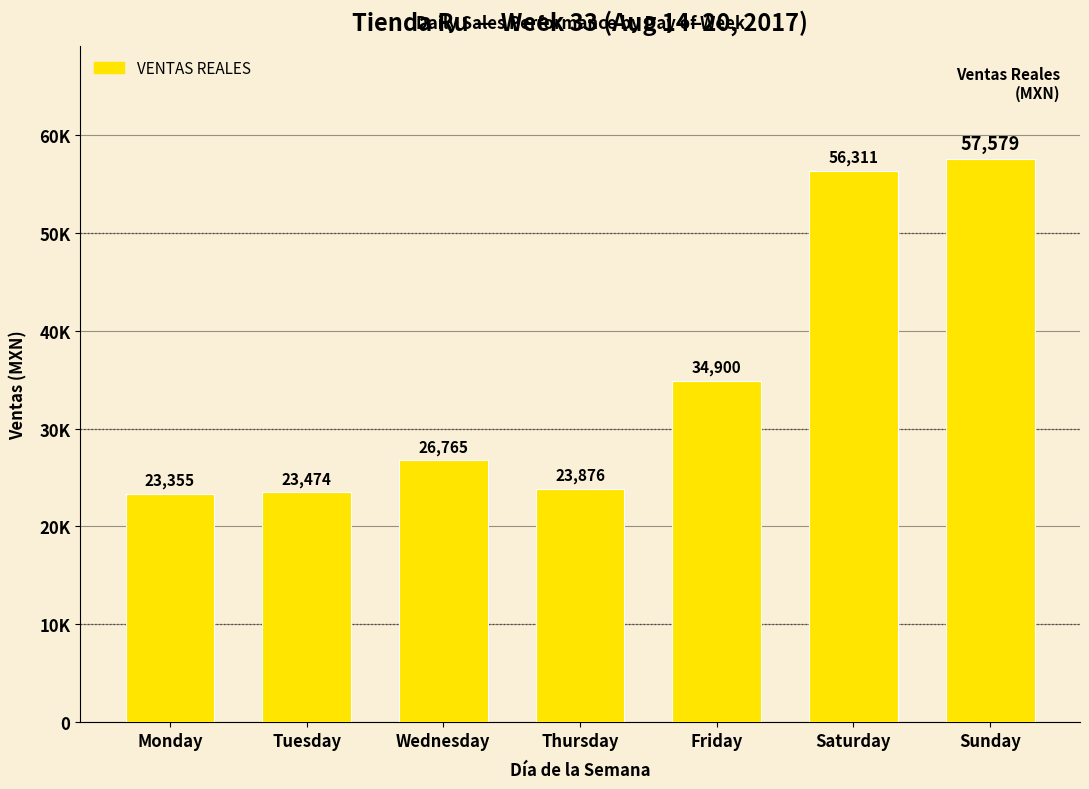

What is the sum of the values at Friday and Saturday?

91211.0